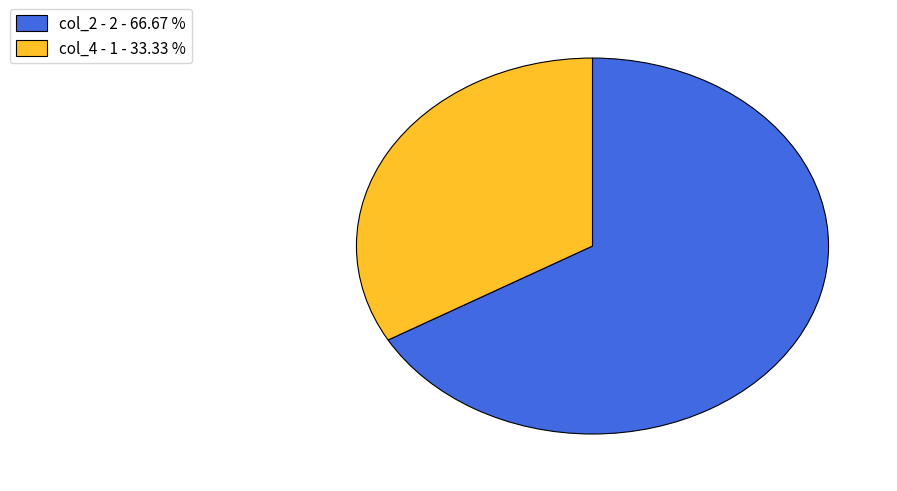

Is there a majority slice in this chart?

Yes